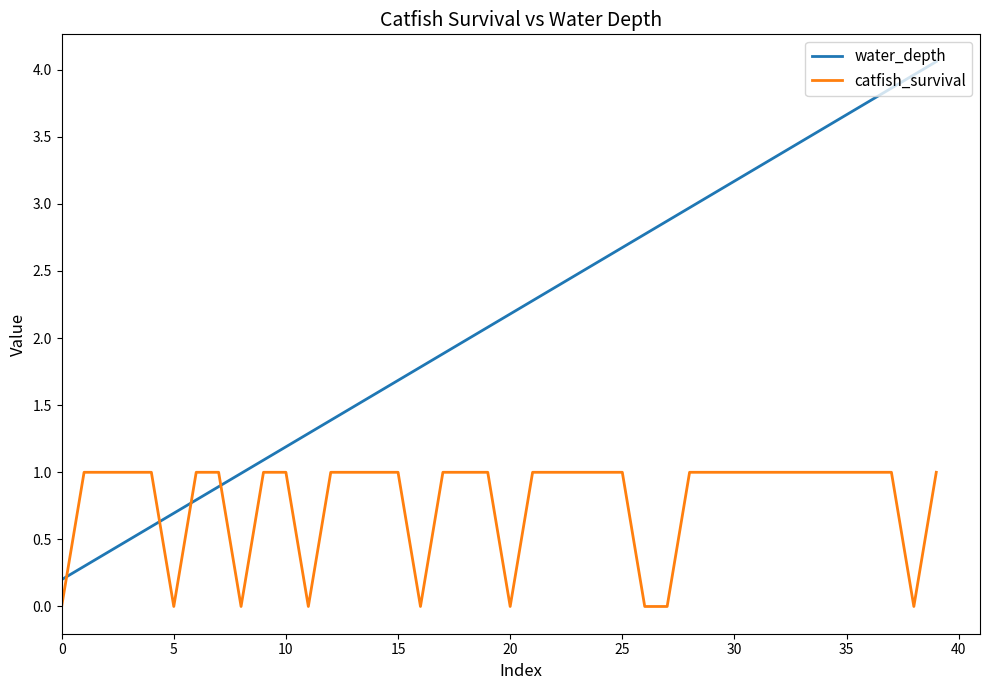

True or false: water_depth and catfish_survival intersect in this chart.

True